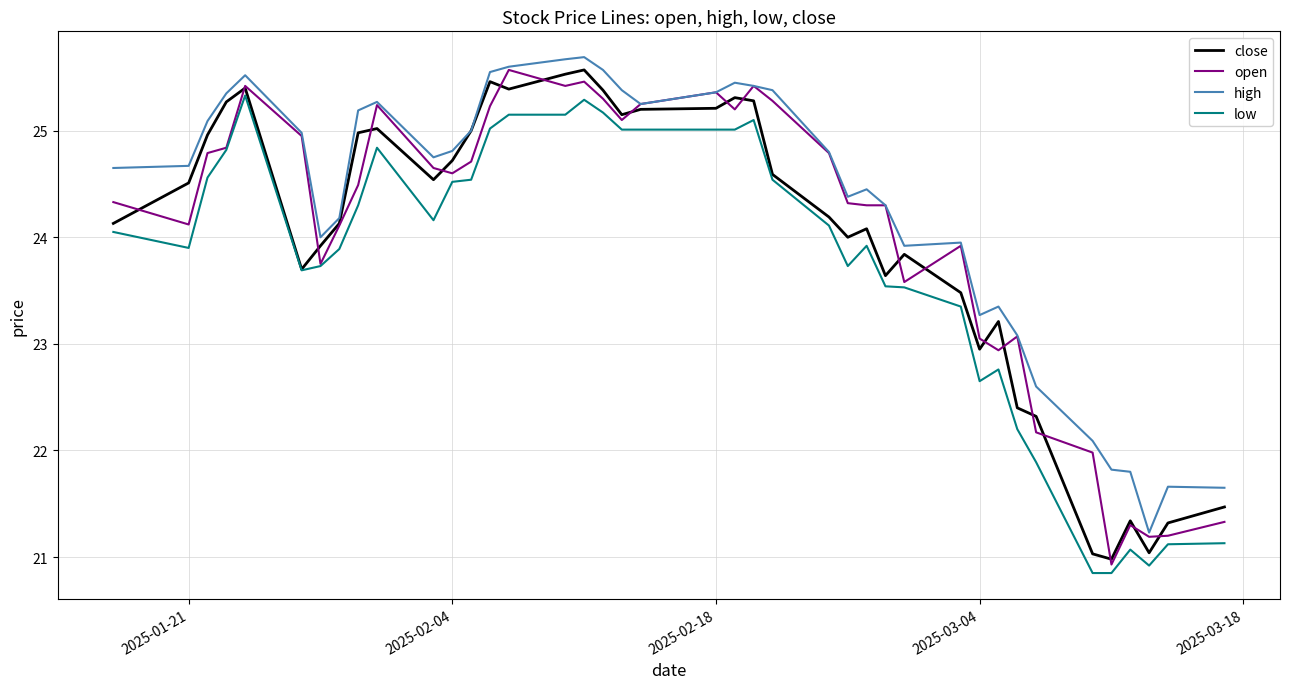

What is the smallest value displayed?

20.9